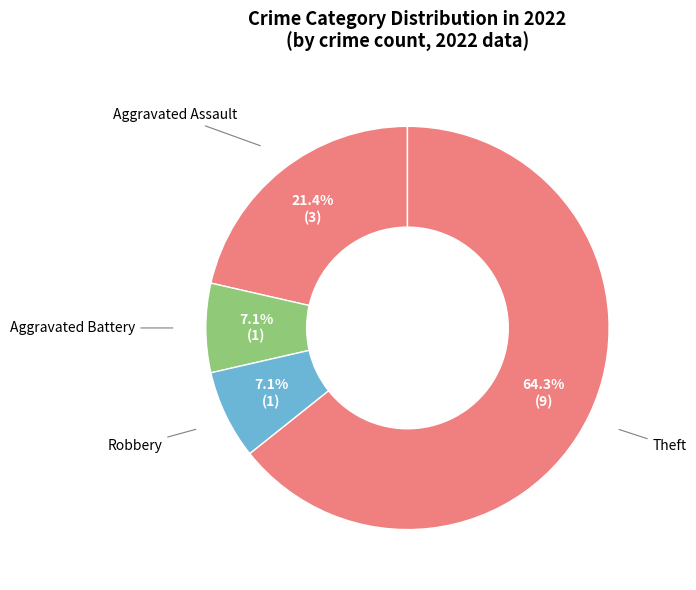

To the nearest percent, what portion does Aggravated Battery represent?

7%